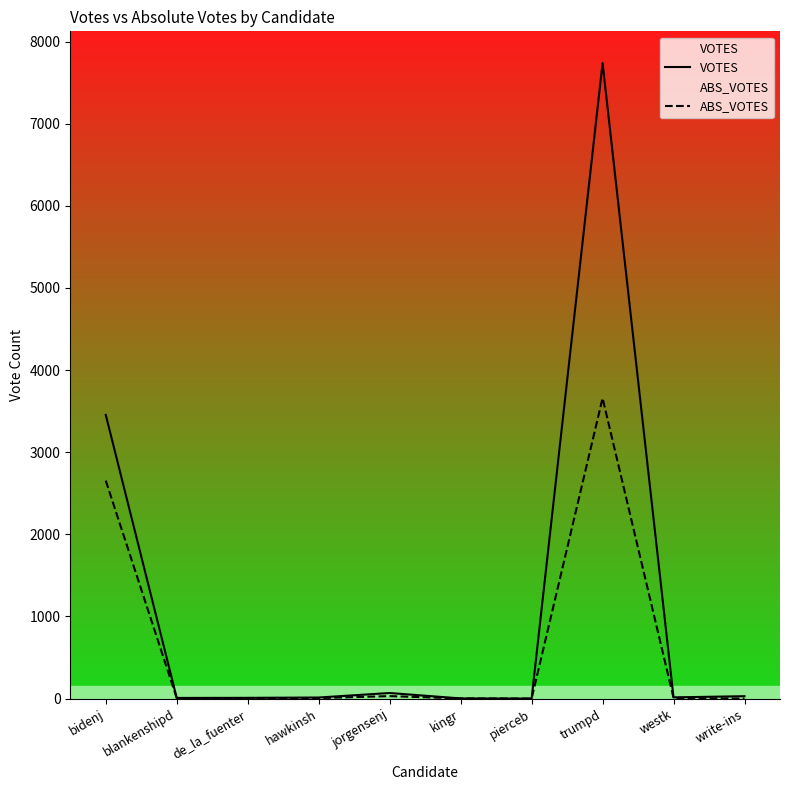

True or false: VOTES has more than 2 interior local peaks.

False